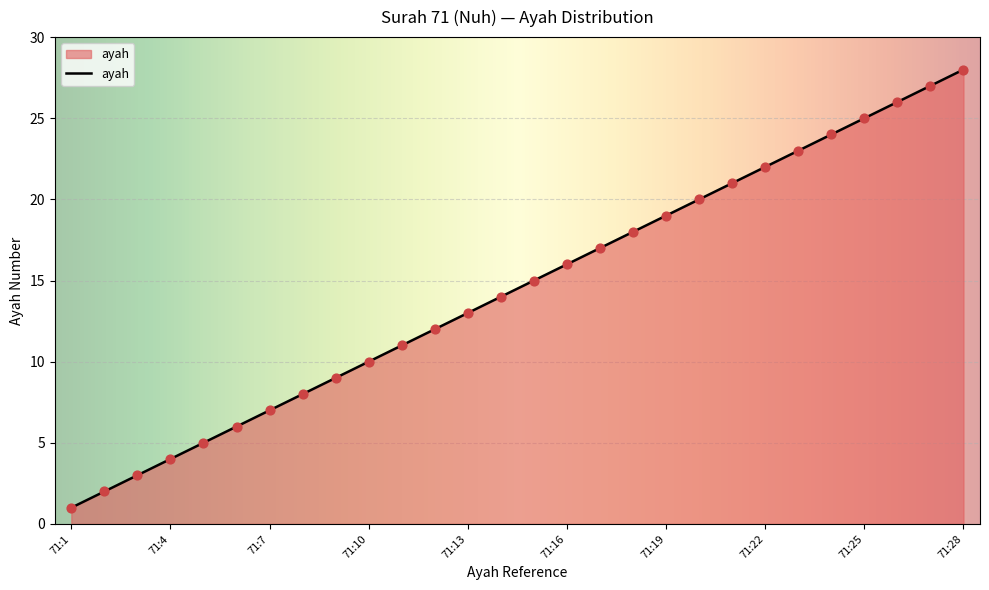

What is the difference between the maximum and minimum values?

27